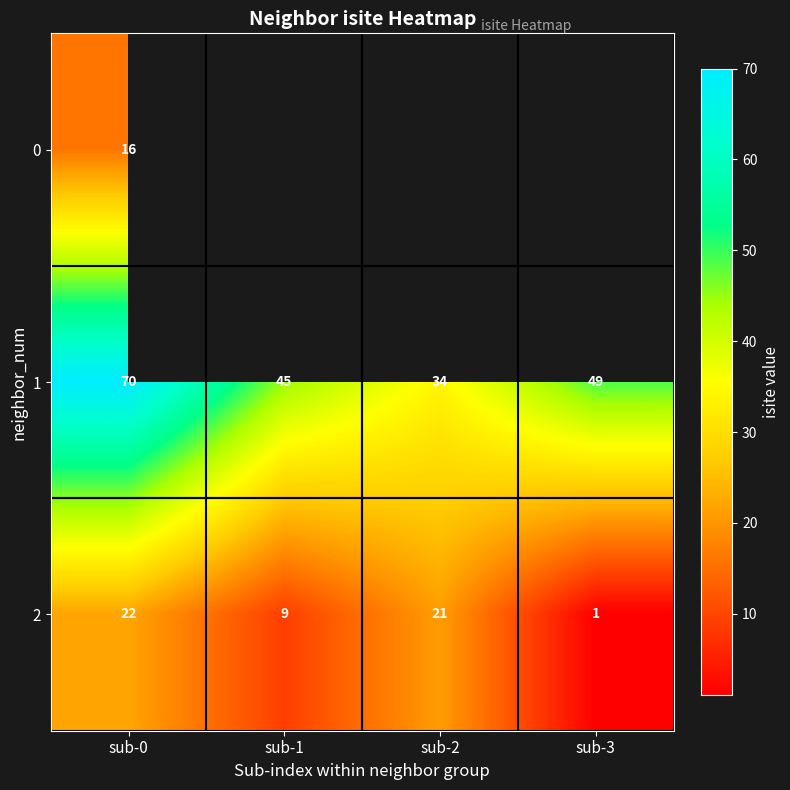

Rank the categories by 2 value from highest to lowest.

sub-0, sub-2, sub-1, sub-3